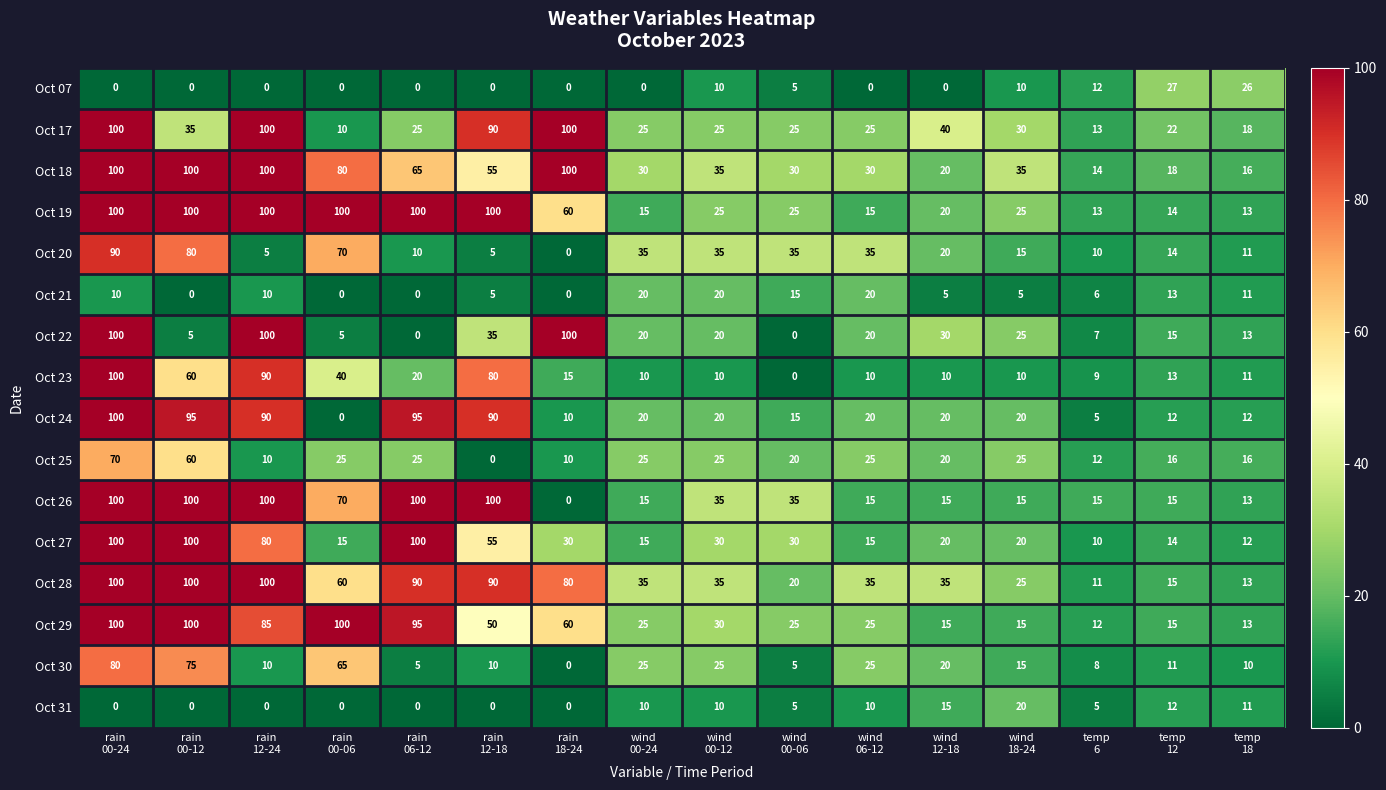

What is the sum of all Oct 23 values?

488